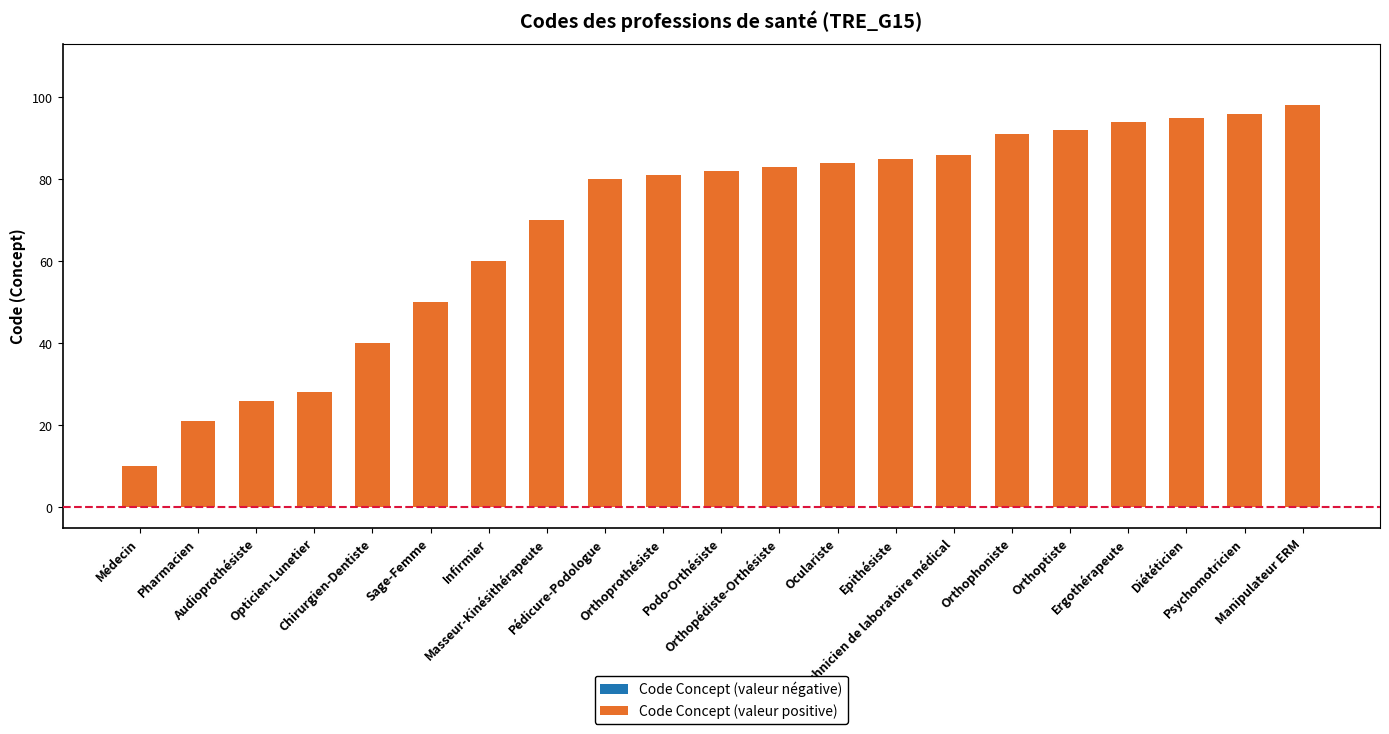

At which category does the chart reach its peak across all series?

Manipulateur ERM